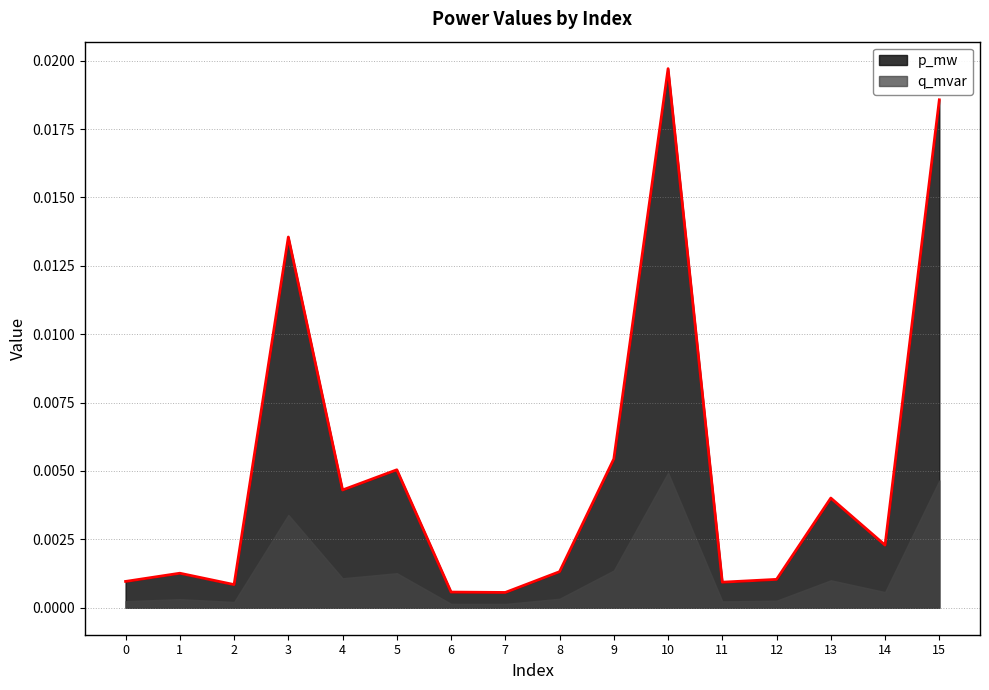

How many interior local valleys (lower than both neighbors) does the data have?

5